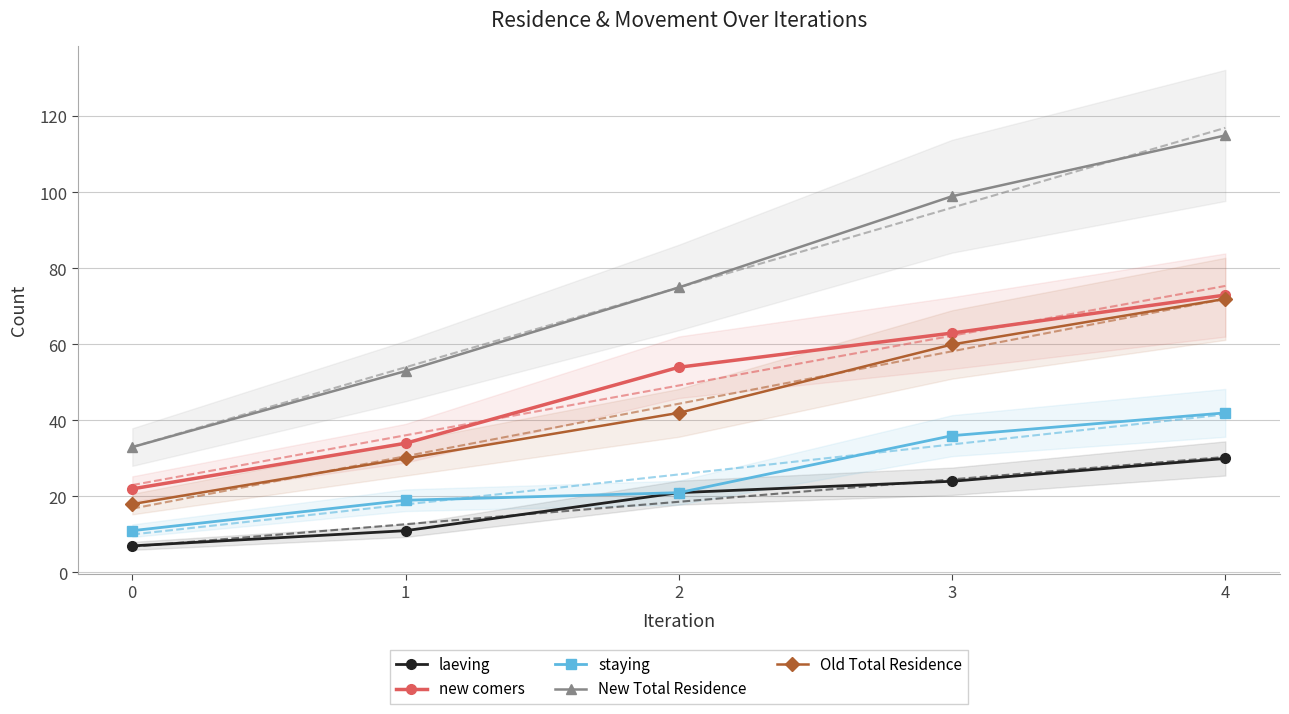

Is the value of staying at 0 greater than the value of new comers at 4?

No